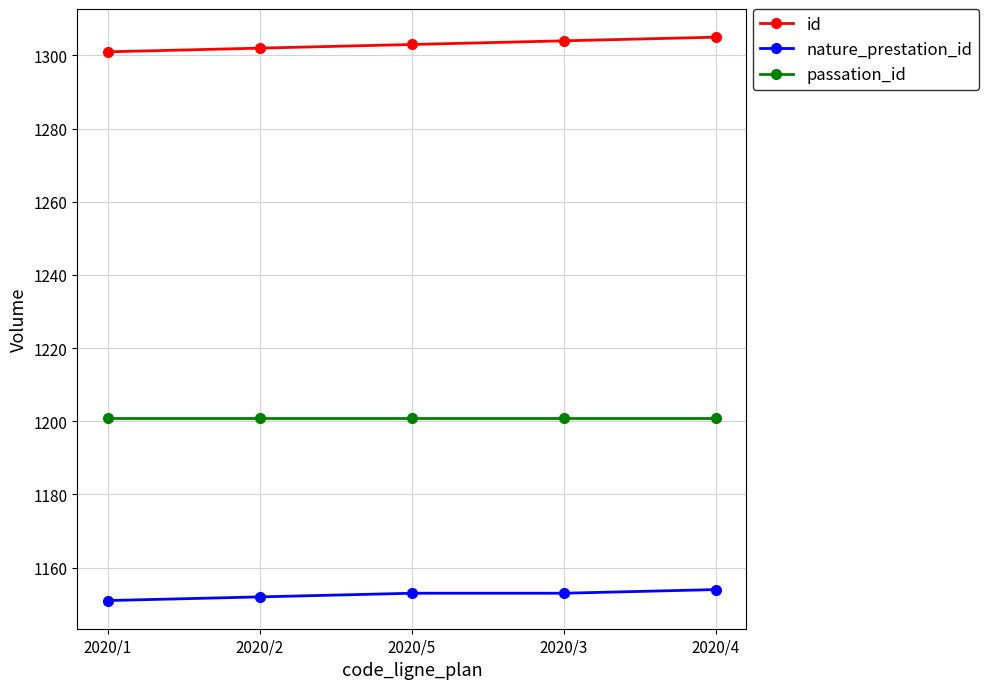

List the series in order of their peak value, highest first.

id, passation_id, nature_prestation_id